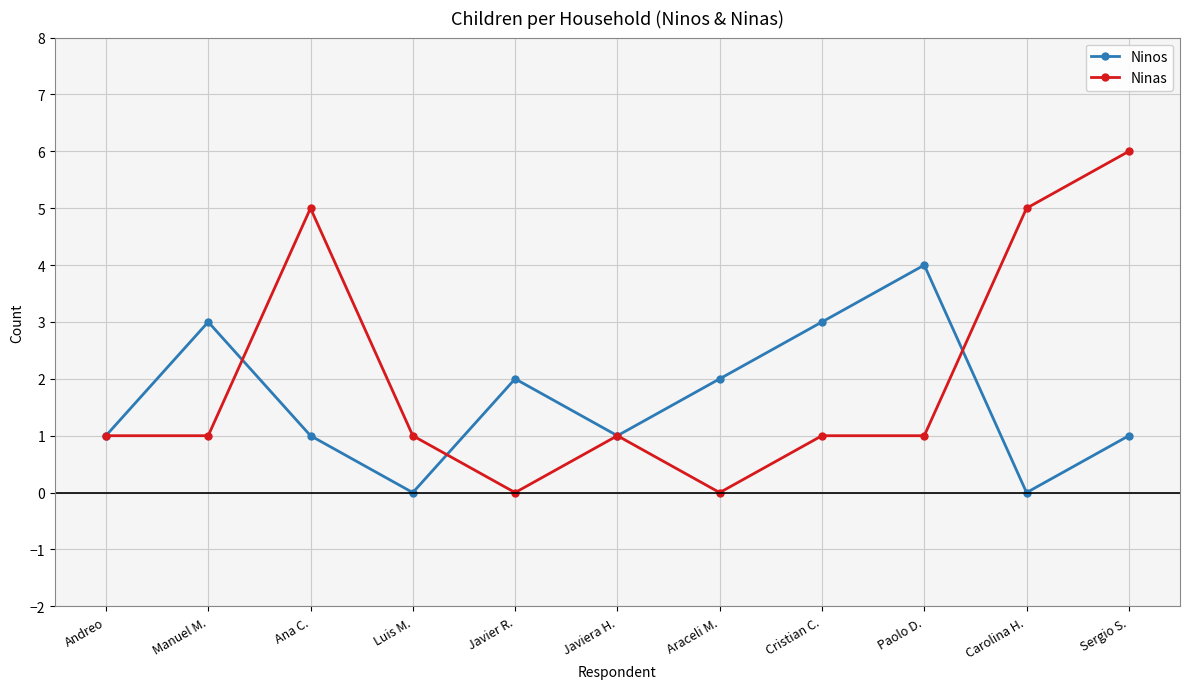

Which series has the widest spread of values?

Ninas